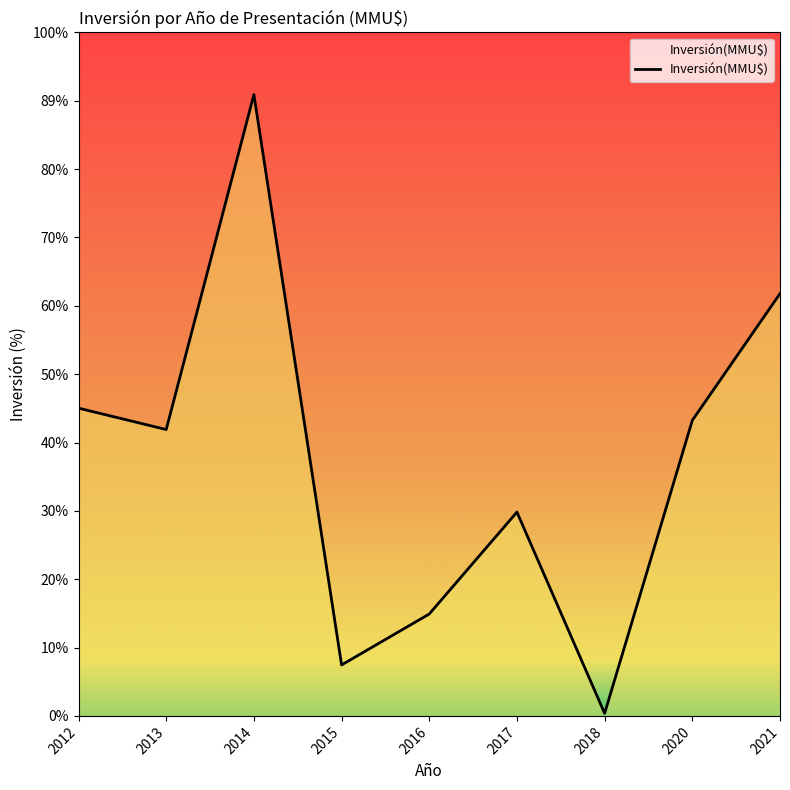

How many points are lower than both their immediate neighbors (excluding endpoints)?

3